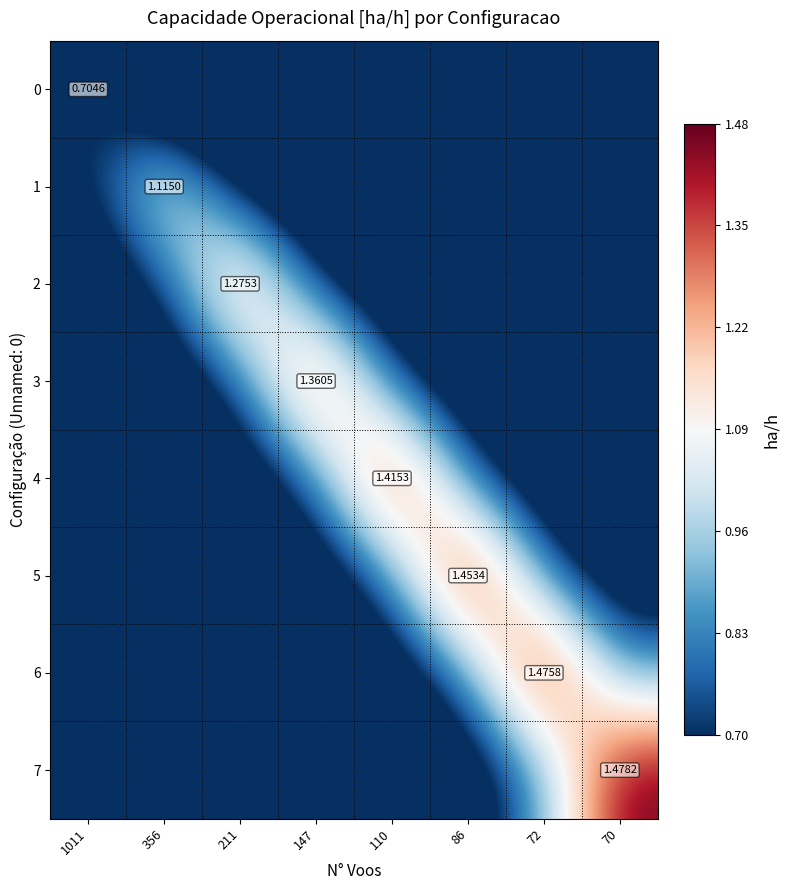

What is the difference between the highest and lowest values at 86?

1.4